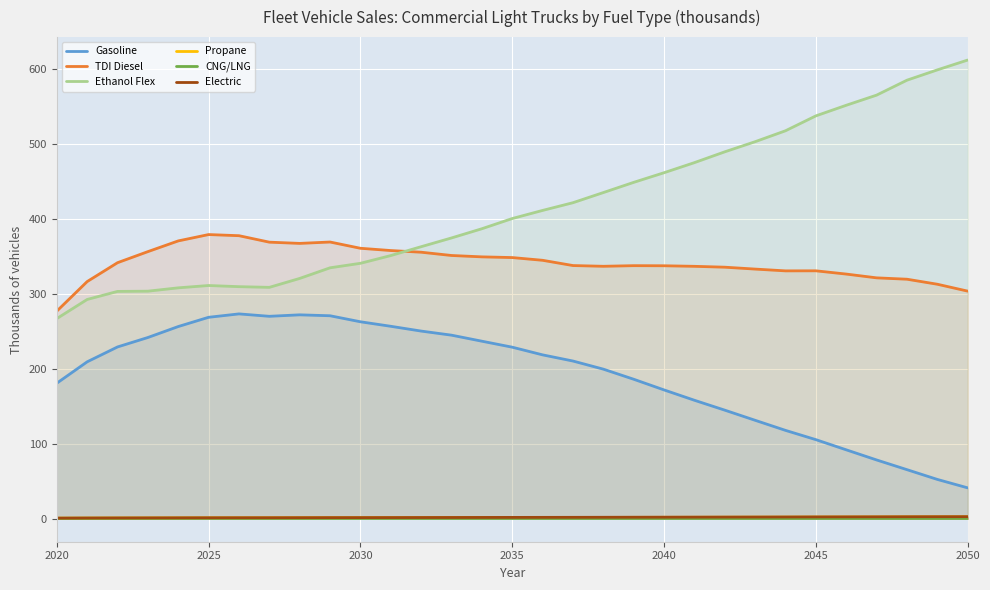

What is the maximum value shown in the chart?

611.6